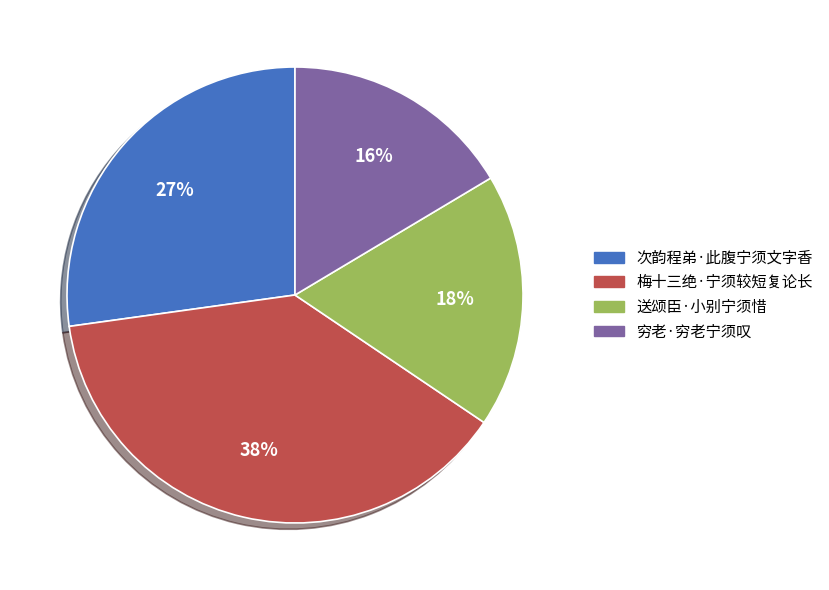

To the nearest percent, what is the difference between the 梅十三绝·宁须较短复论长 and 穷老·穷老宁须叹 slice percentages?

22%